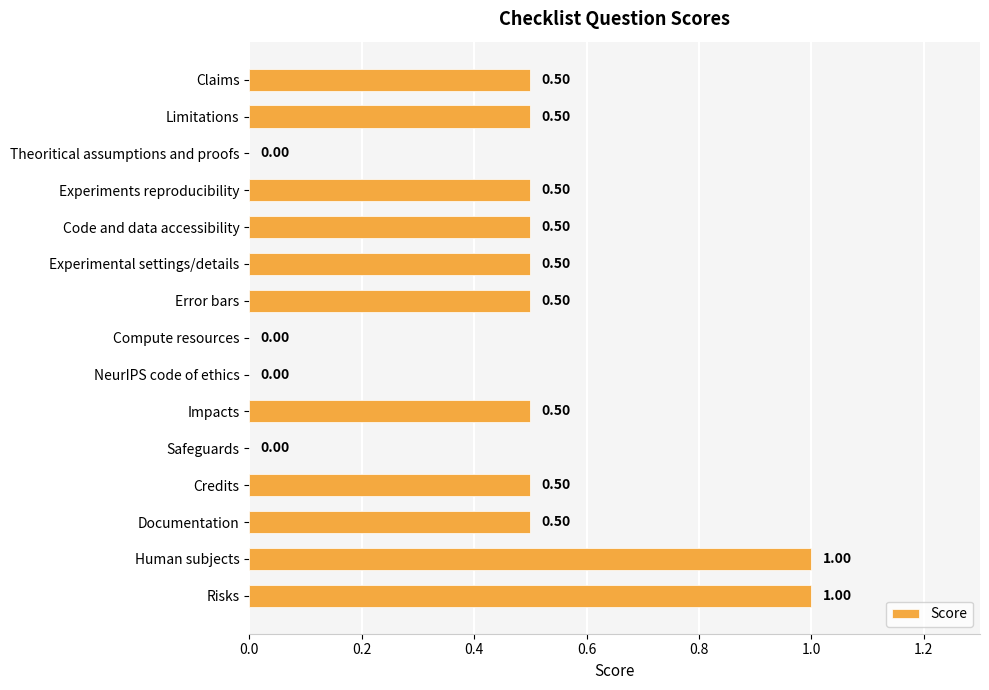

Are the bars horizontal?

Yes